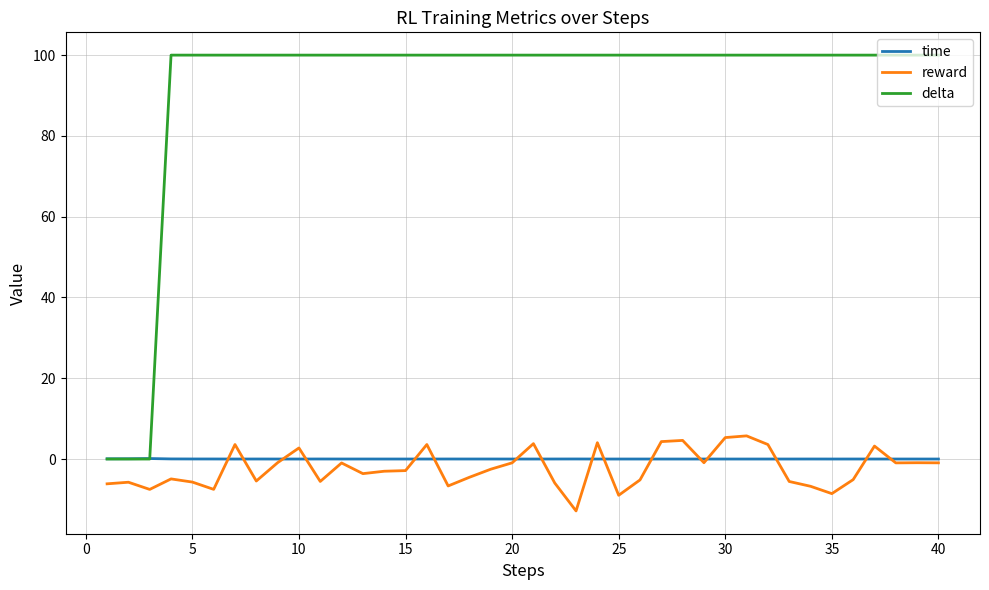

After their last crossing, which series has the higher values: time or delta?

delta